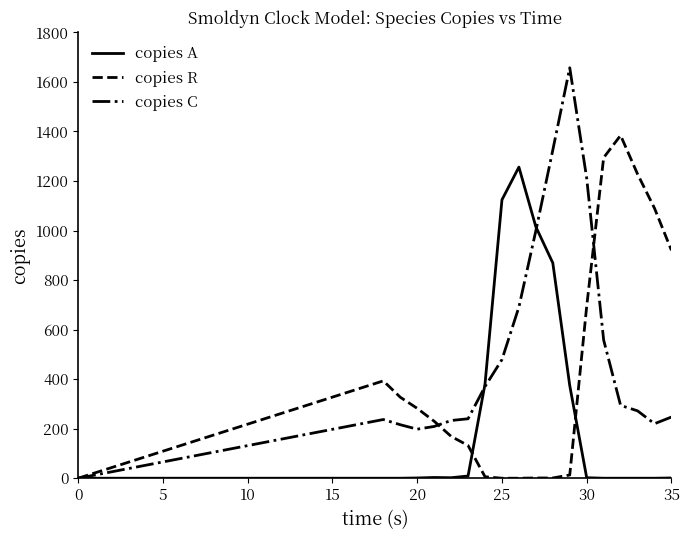

What is the greatest value displayed?

1657